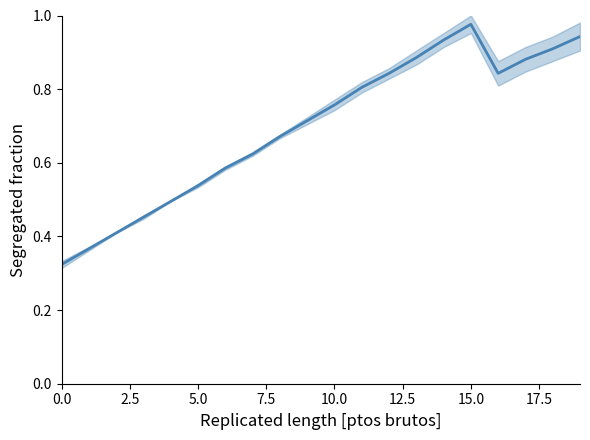

What position from the right is 0.0?

20